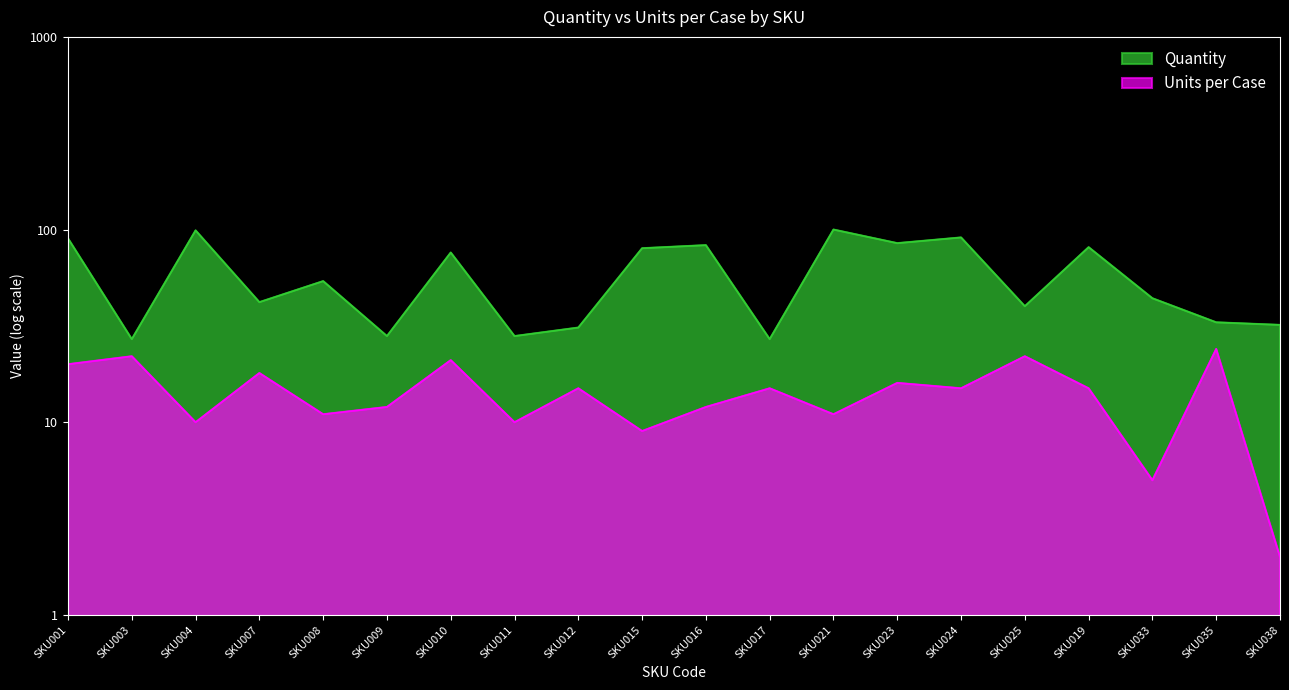

What is the smallest value displayed?

2